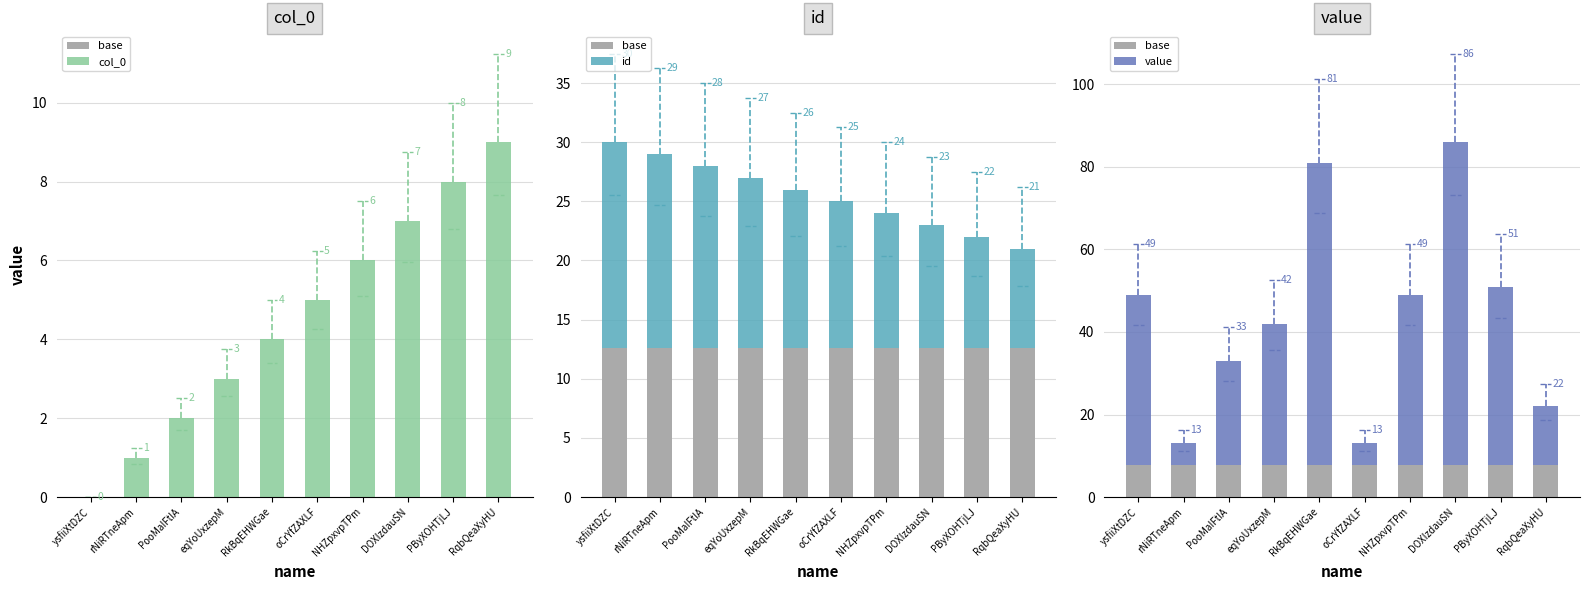

List the labels in order of col_0 value, smallest first.

ysfiiXtDZC, rNiRTneApm, PooMaIFtIA, eqYoUxzepM, RkBqEHWGae, oCrYfZAXLF, NHZpxvpTPm, DOXIzdauSN, PByXOHTjLJ, RqbQeaXyHU